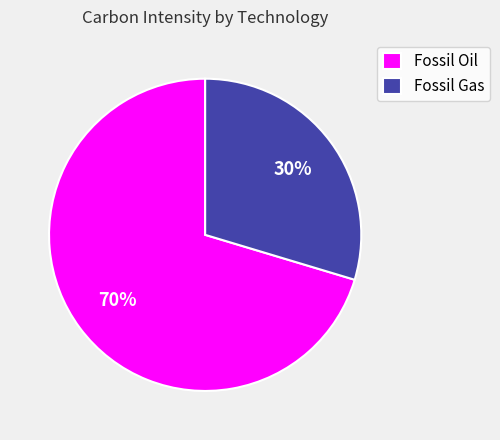

Do Fossil Gas and Fossil Oil together represent more than half of the pie?

Yes